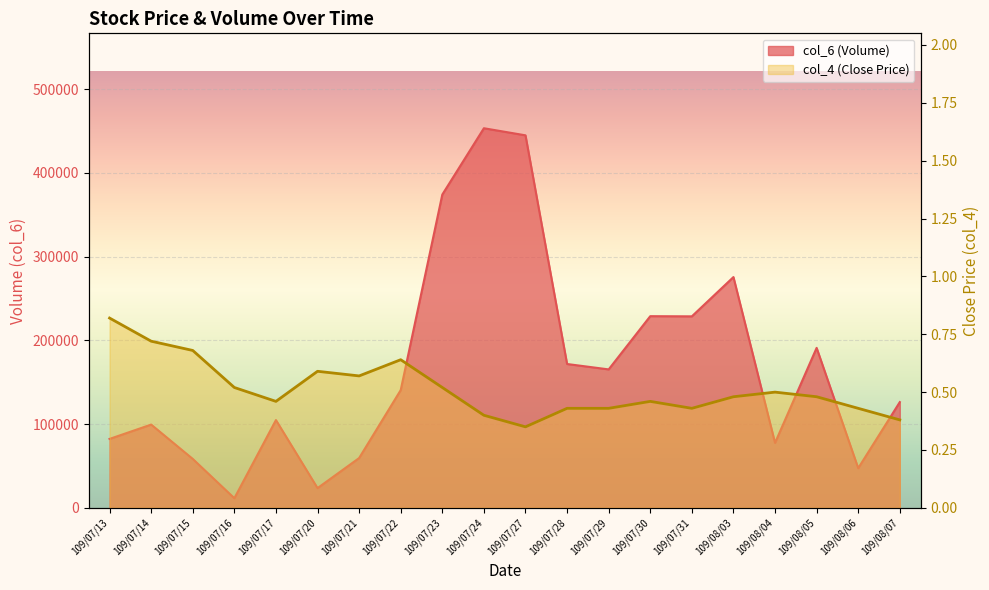

What is the difference between the maximum and second lowest values in the col_6 series?

429630.0